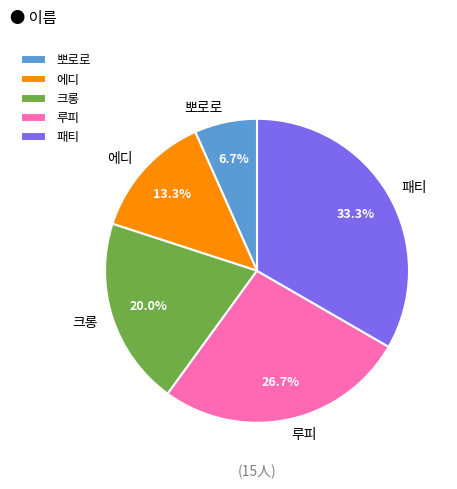

Is it true that 에디 is 13% of the pie?

True